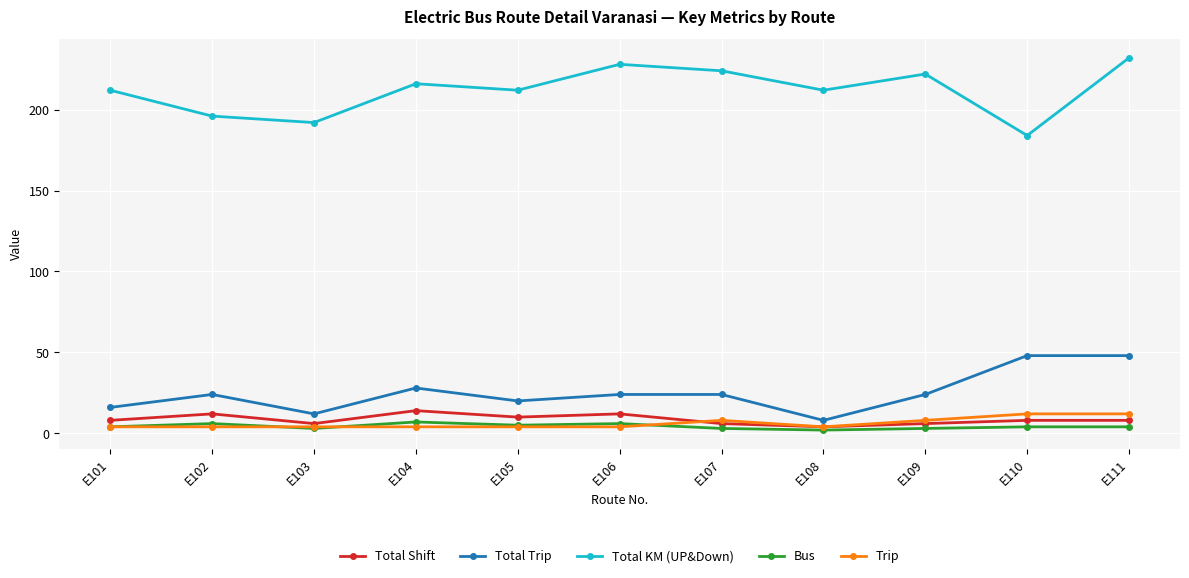

What is the greatest value displayed?

232